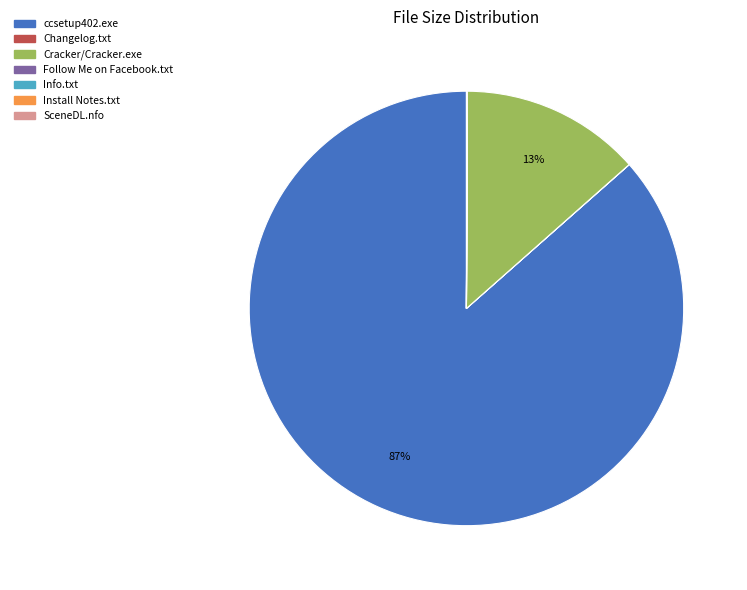

The ccsetup402.exe slice represents 86% of the pie. True or false?

True